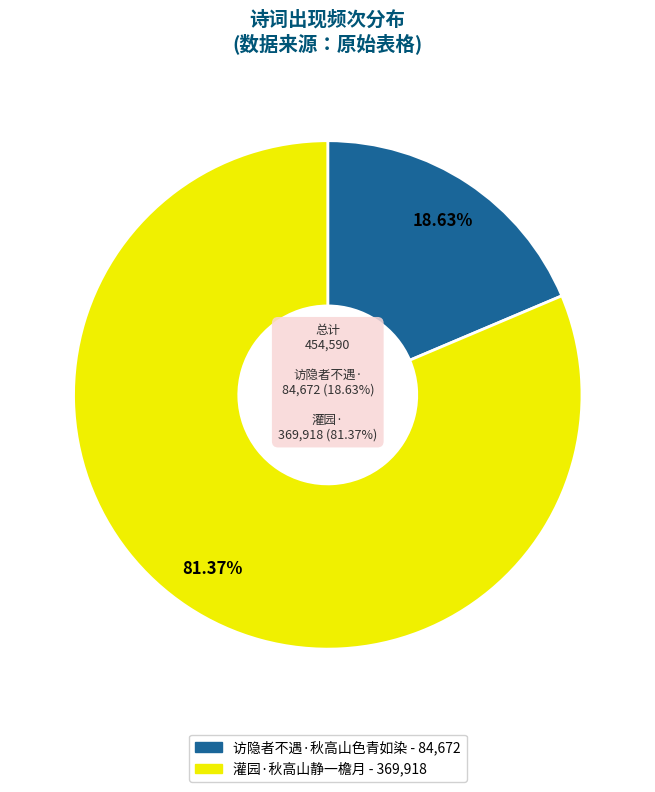

Which category has the smallest portion of the pie?

访隐者不遇·秋高山色青如染